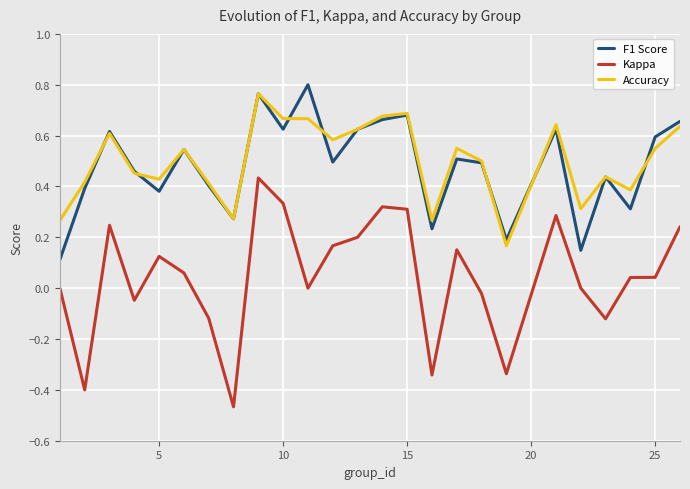

Which series has the largest range (max minus min)?

Kappa